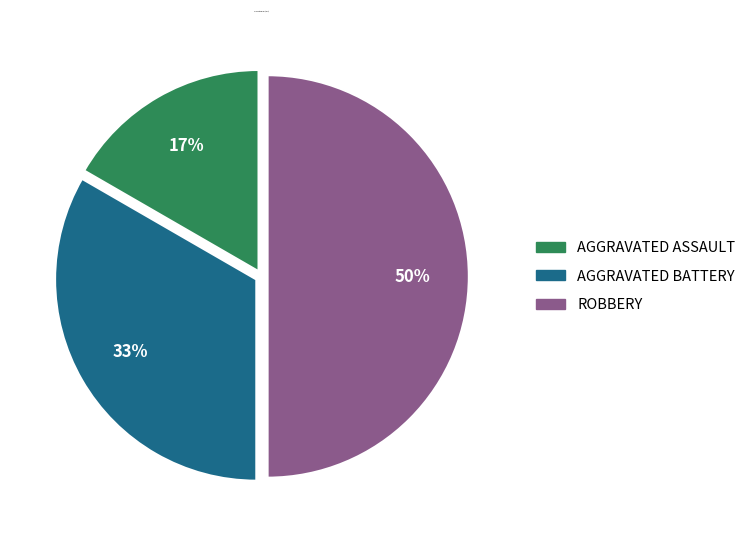

To the nearest percent, what is the difference between the largest and smallest slice percentages?

33%